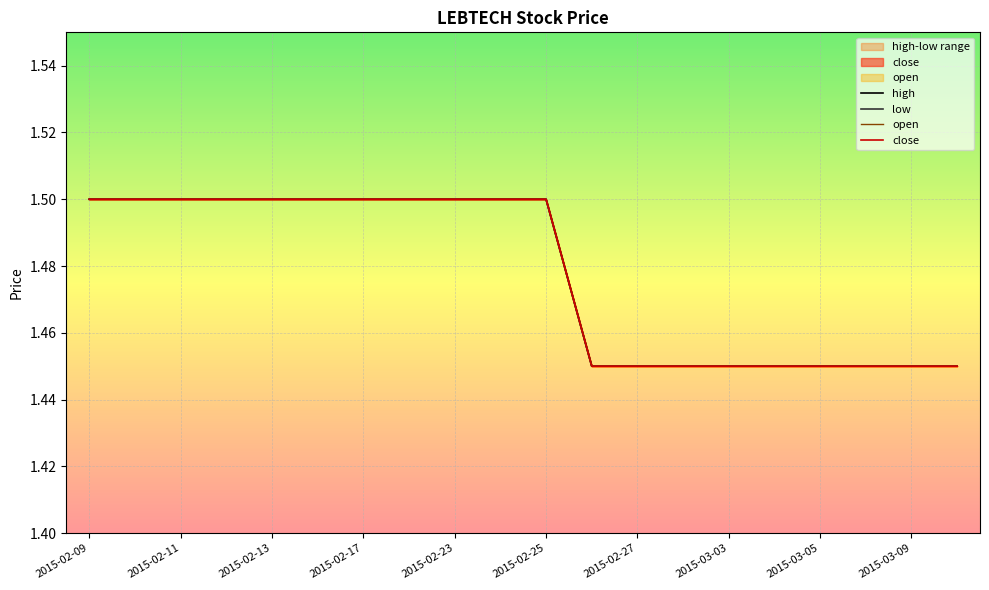

Count the number of categories in the chart.

20